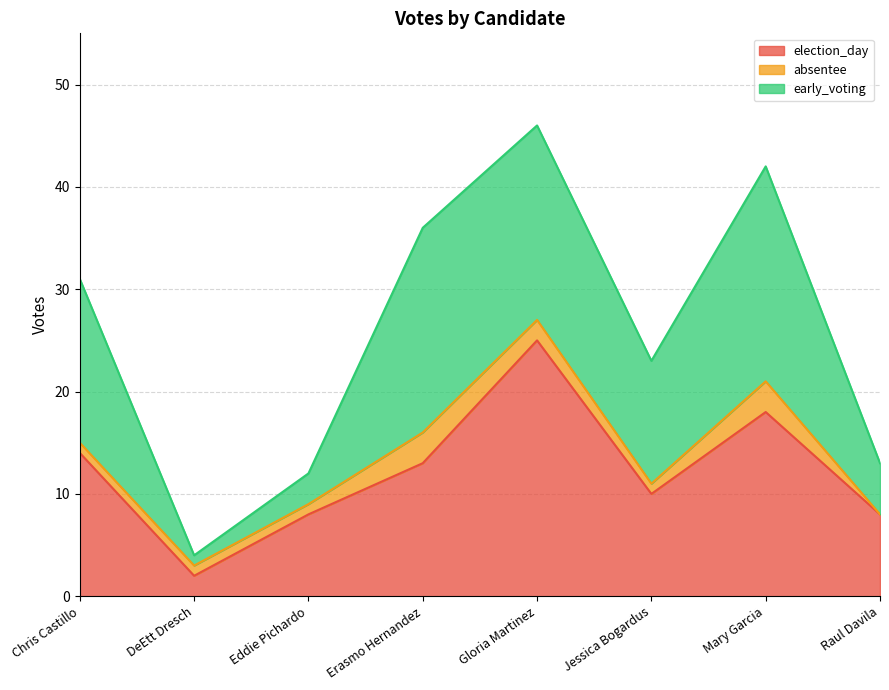

The early_voting series shows 1 at DeEtt Dresch. True or false?

True